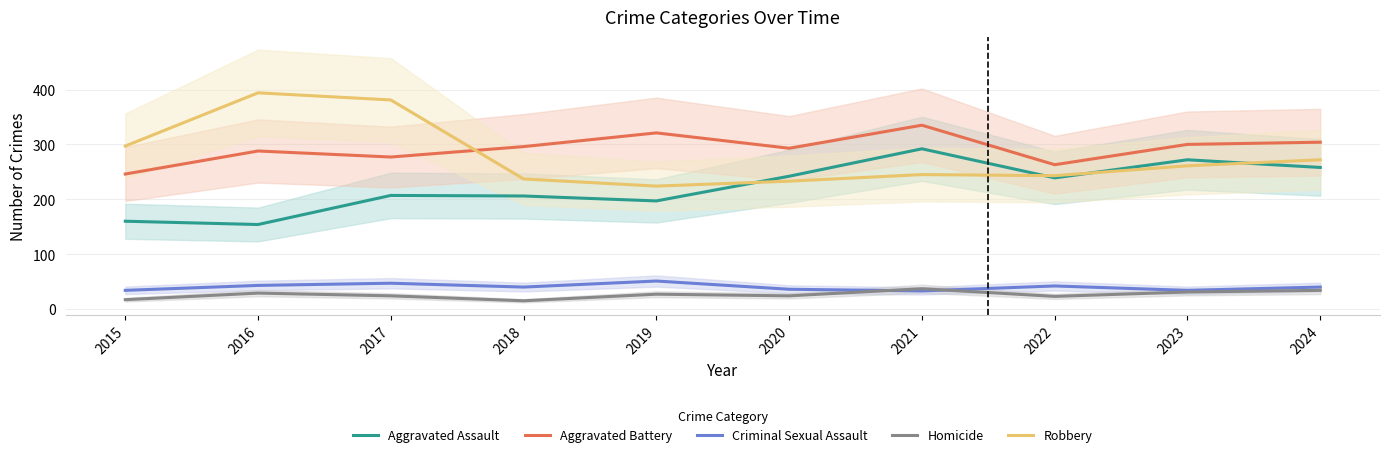

What is the greatest value displayed?

394